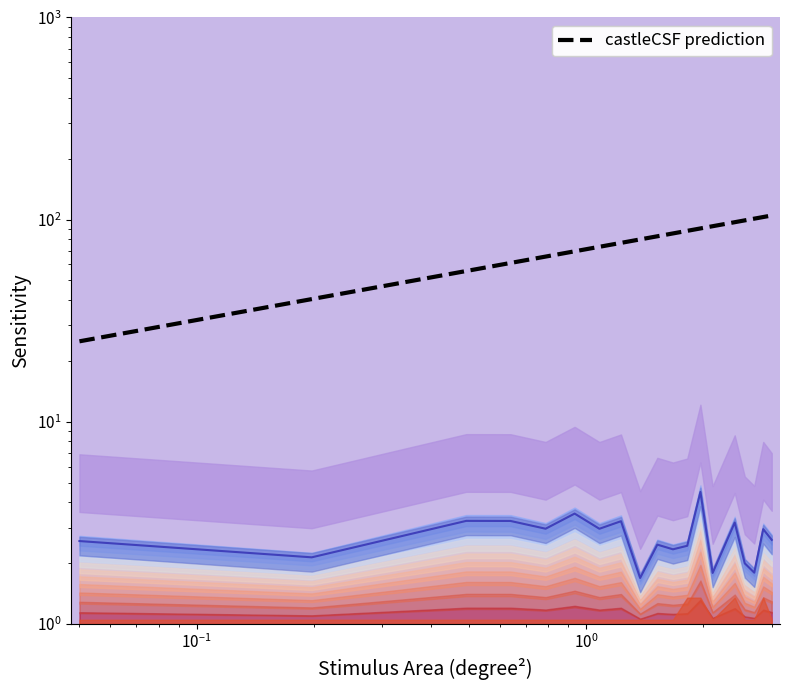

The chart shows a value of 122.4 at 8. True or false?

False